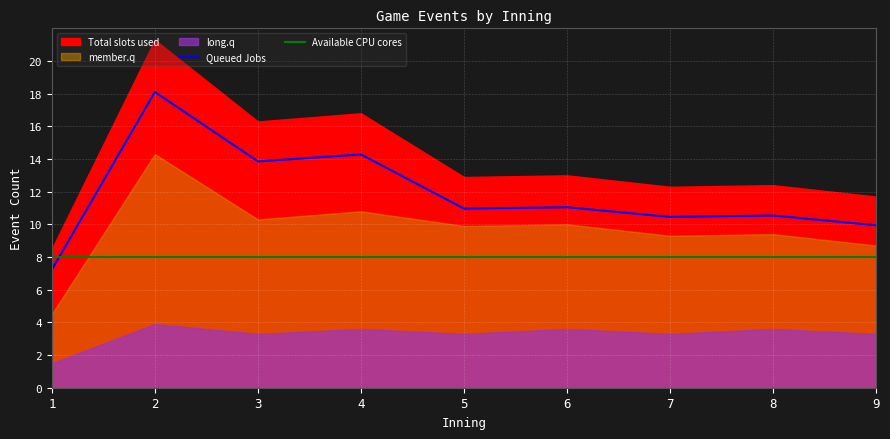

True or false: Queued Jobs and Available CPU cores intersect in this chart.

True